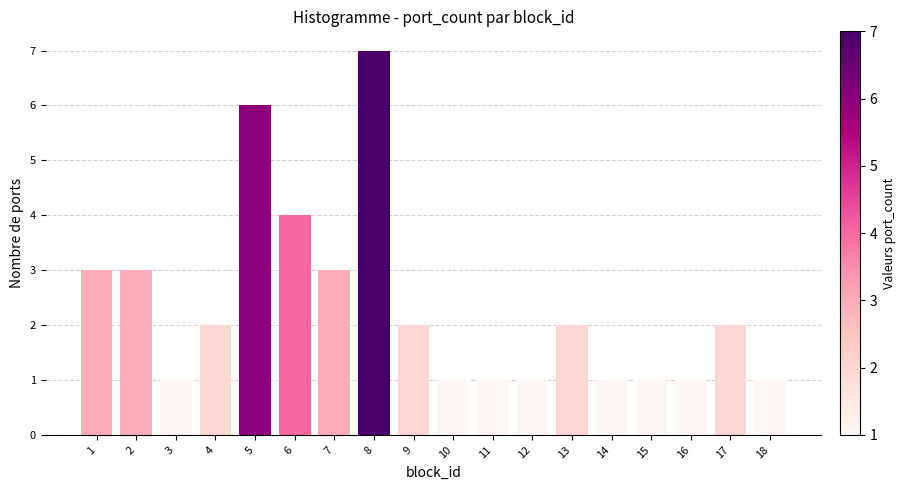

Does the chart contain any negative values?

No